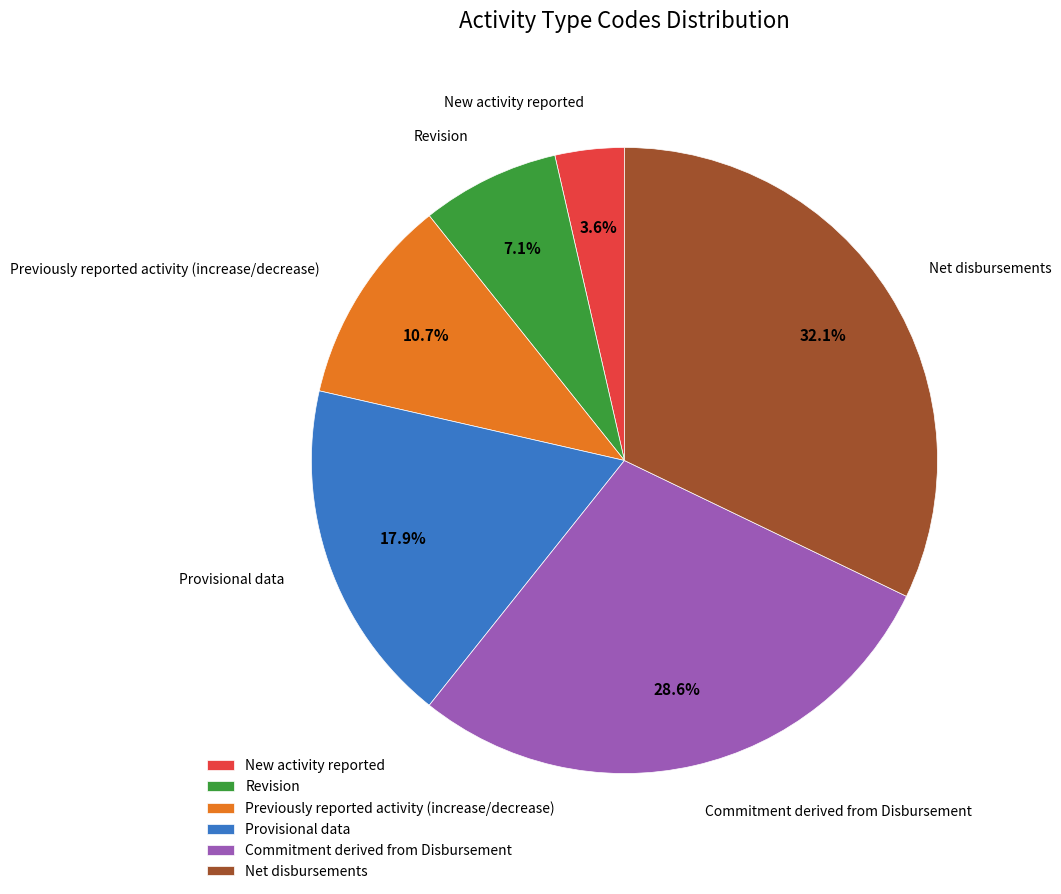

To the nearest percent, what percentage of the pie is Revision?

7%